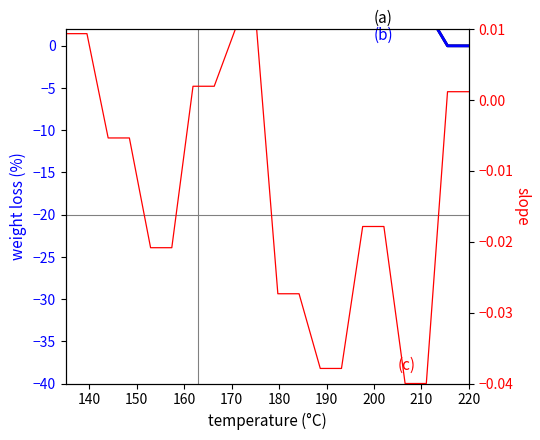

Which series has the largest range (max minus min)?

(a)